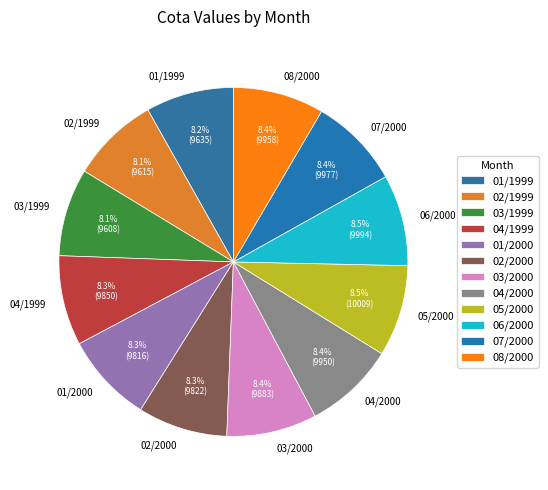

Is there a majority slice in this chart?

No